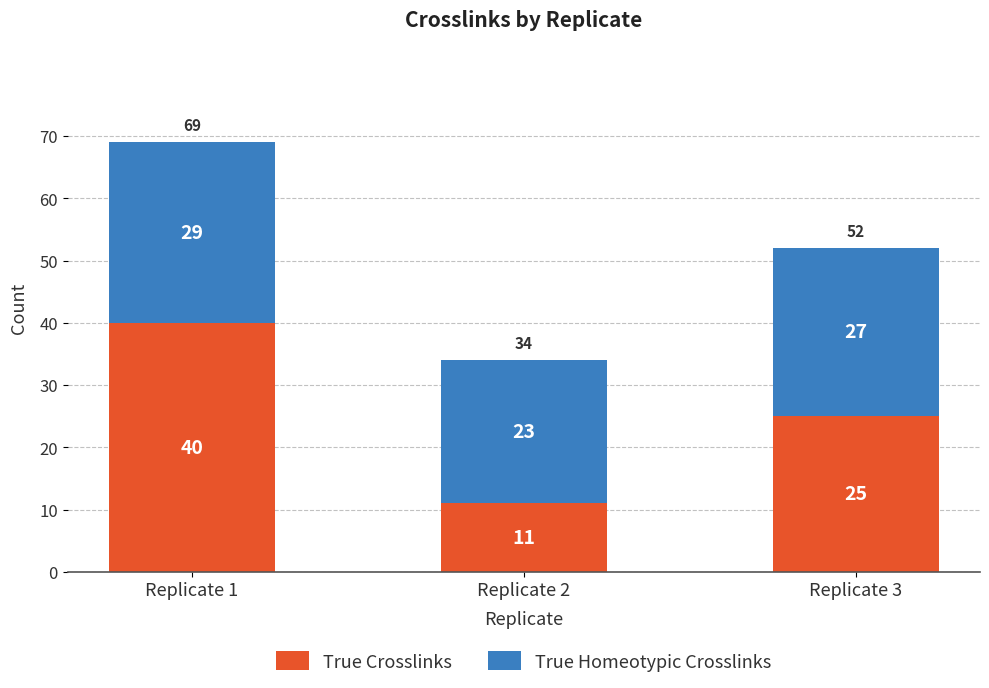

Is it true that True Crosslinks equals 16 at Replicate 1?

False